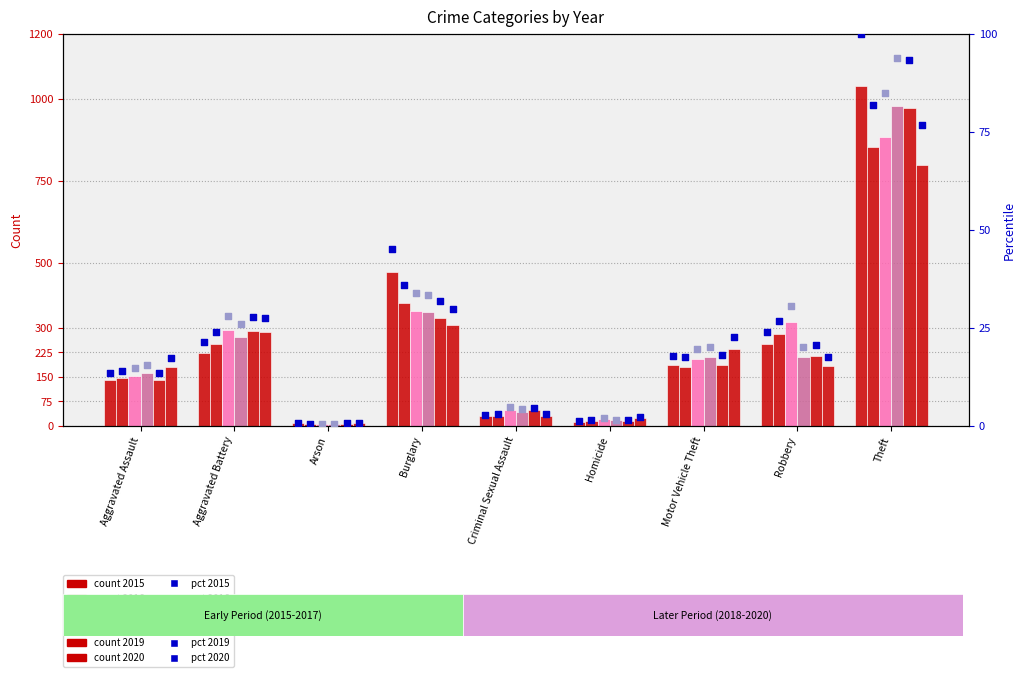

What is the total value across all series at Homicide?

10.2